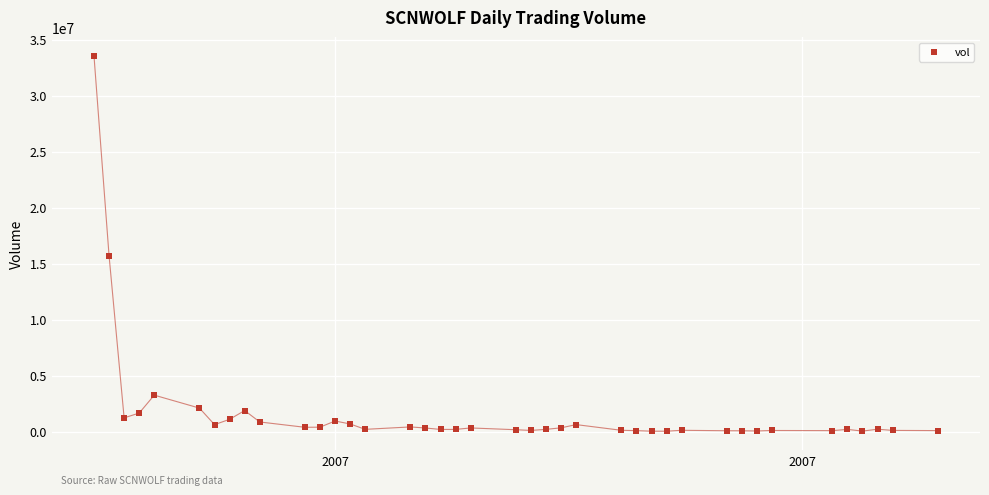

What Y value in the scatter plot is closest to 16790500?

15711600